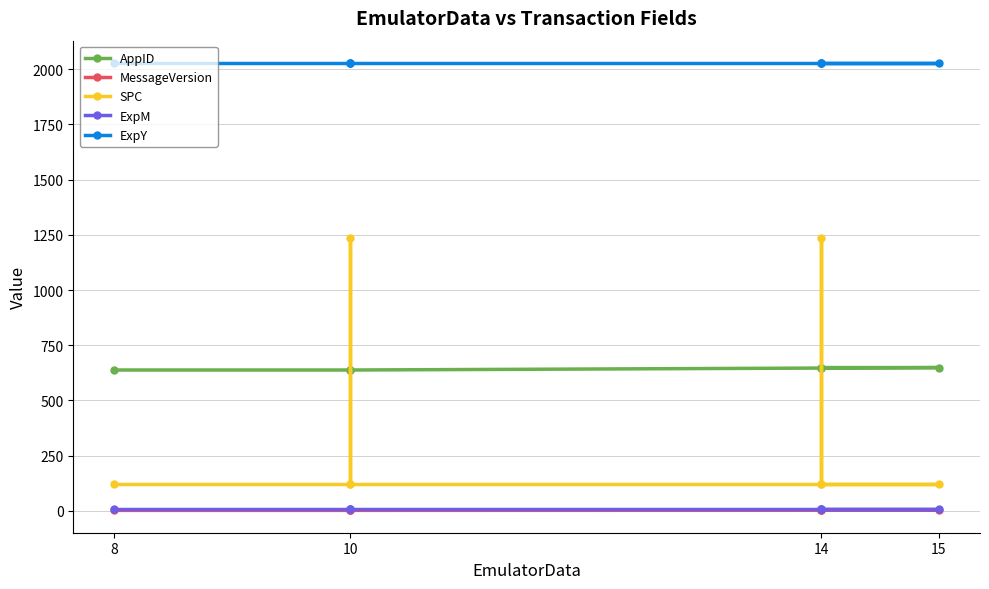

What are all the series names shown in the legend?

AppID, MessageVersion, SPC, ExpM, ExpY